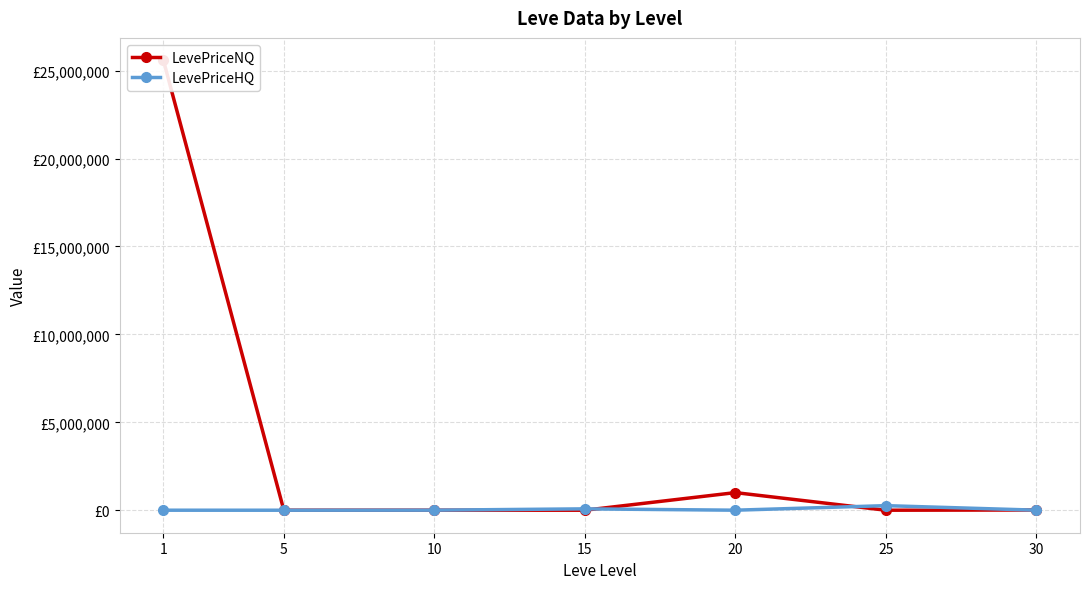

What is the average value of the LevePriceNQ series?

3800493.4